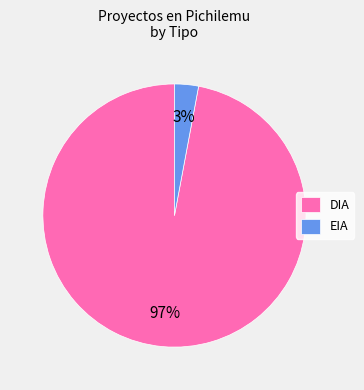

To the nearest percent, what is the average slice percentage?

50%